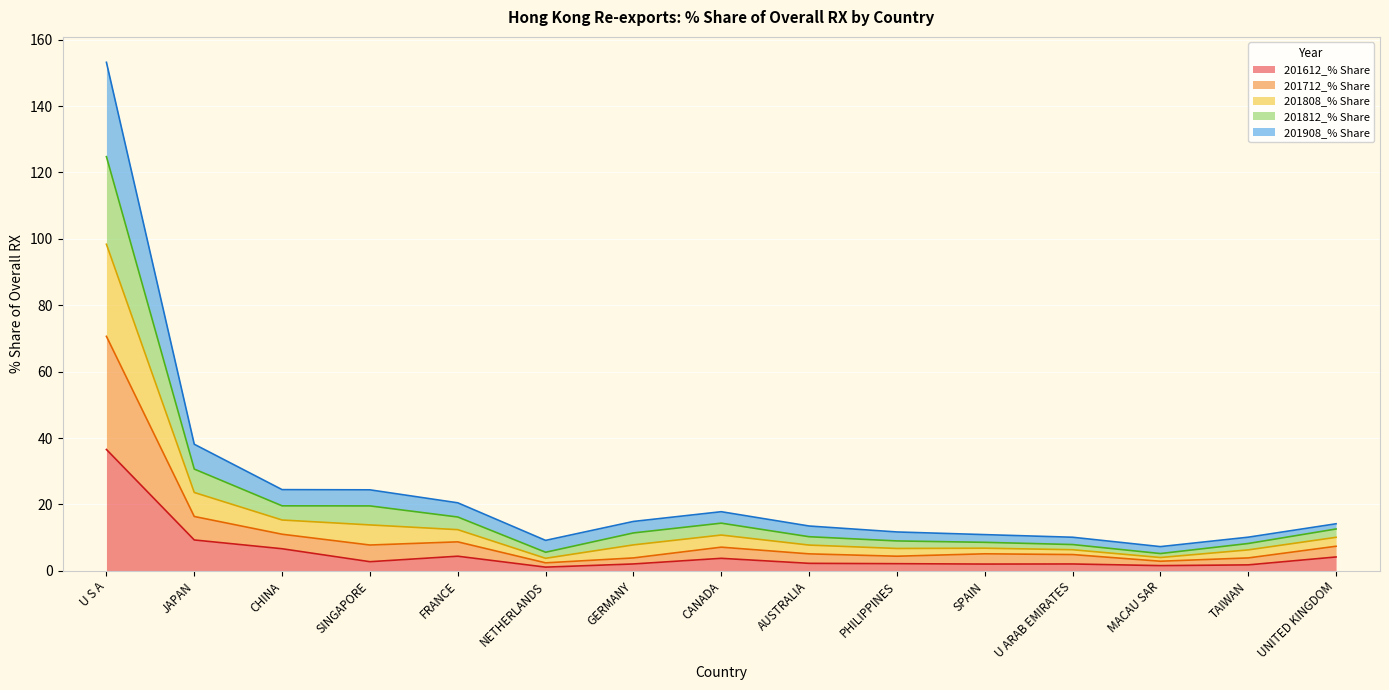

At which category is the sum across all series the highest?

U S A